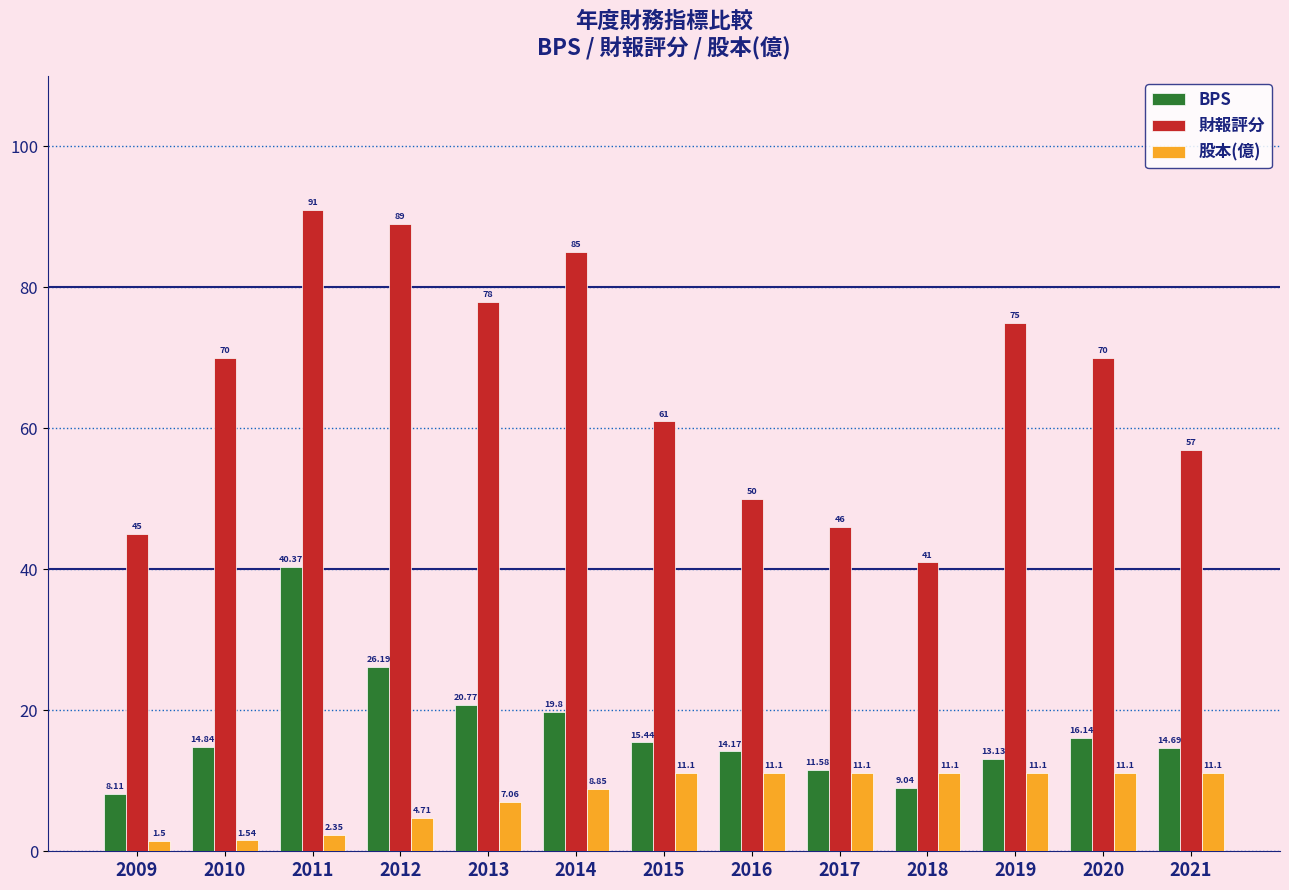

List the series in order of their overall mean, highest first.

財報評分, BPS, 股本(億)